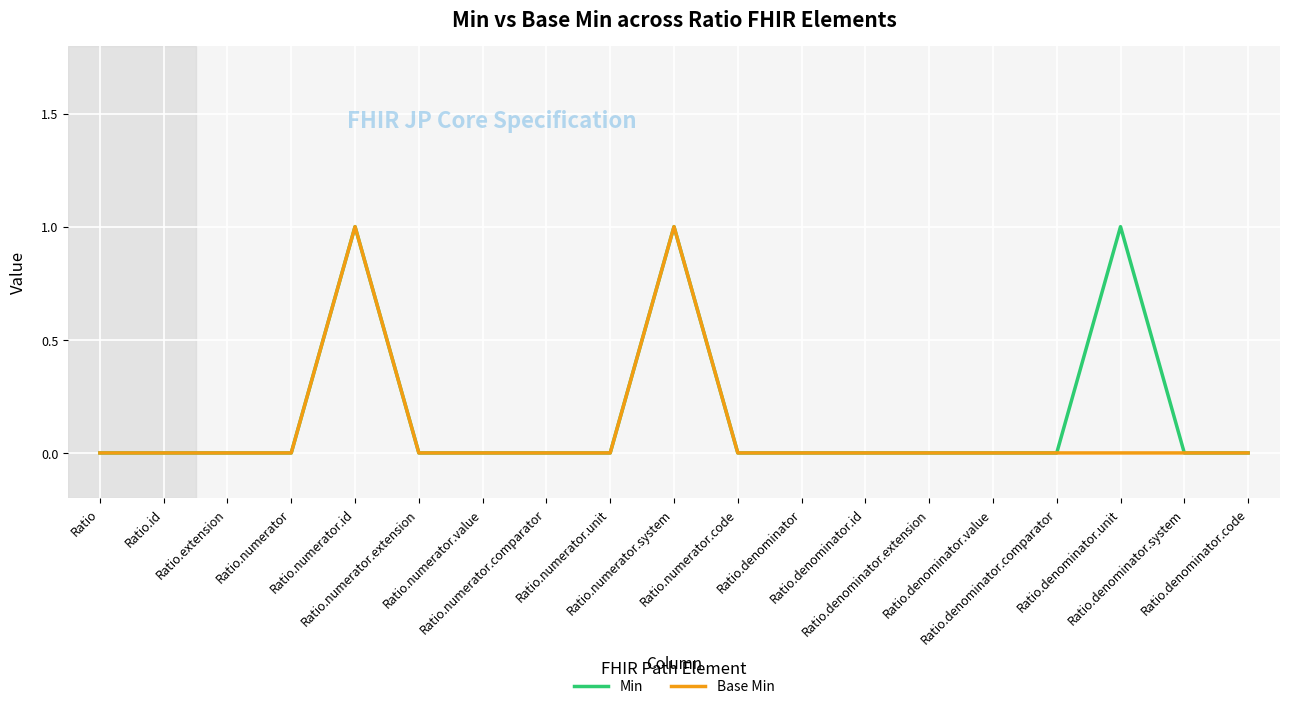

What is the maximum value shown in the chart?

1